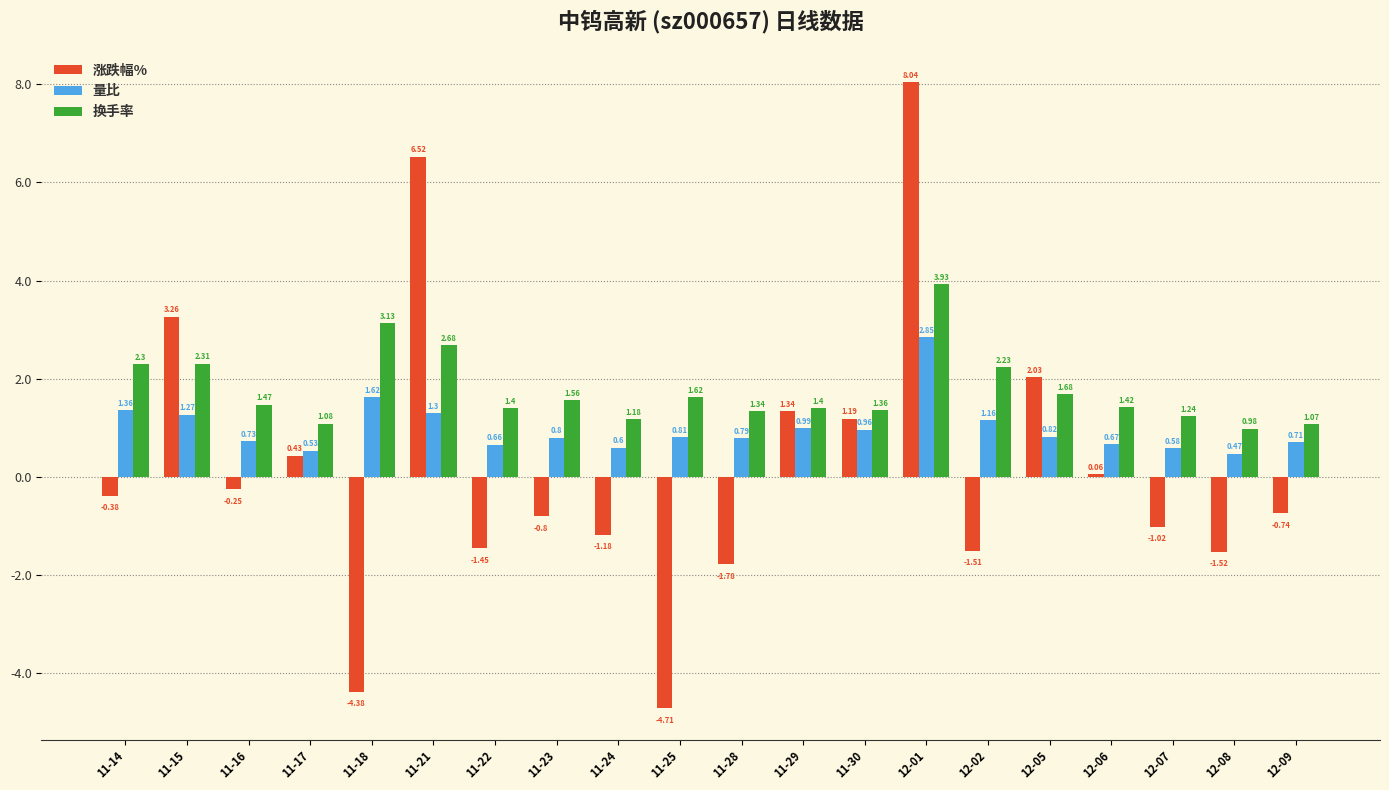

What are all the series names shown in the legend?

涨跌幅%, 量比, 换手率